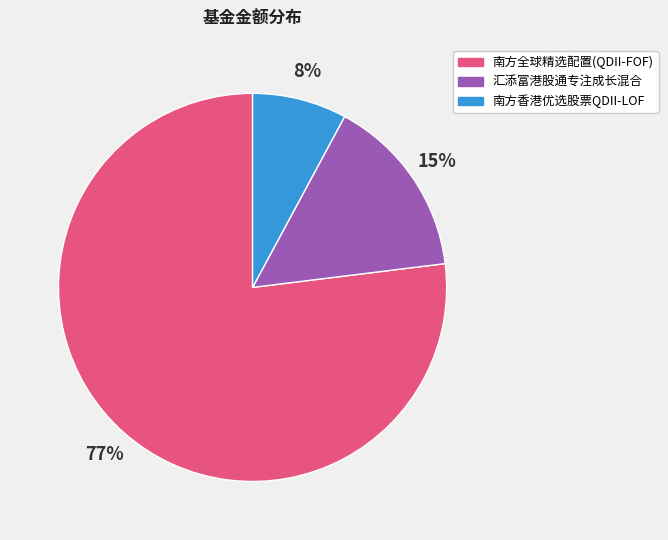

Which category has the biggest portion of the pie?

南方全球精选配置(QDII-FOF)